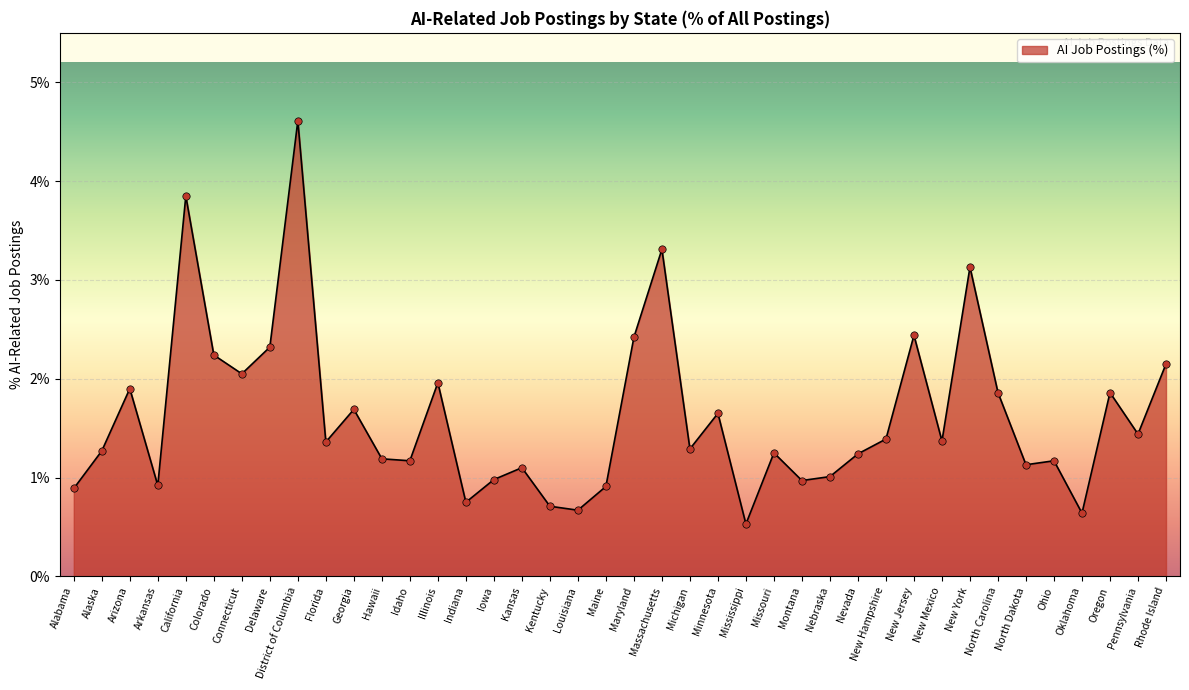

What is the ratio of the value at Alabama to the value at Georgia?

0.5